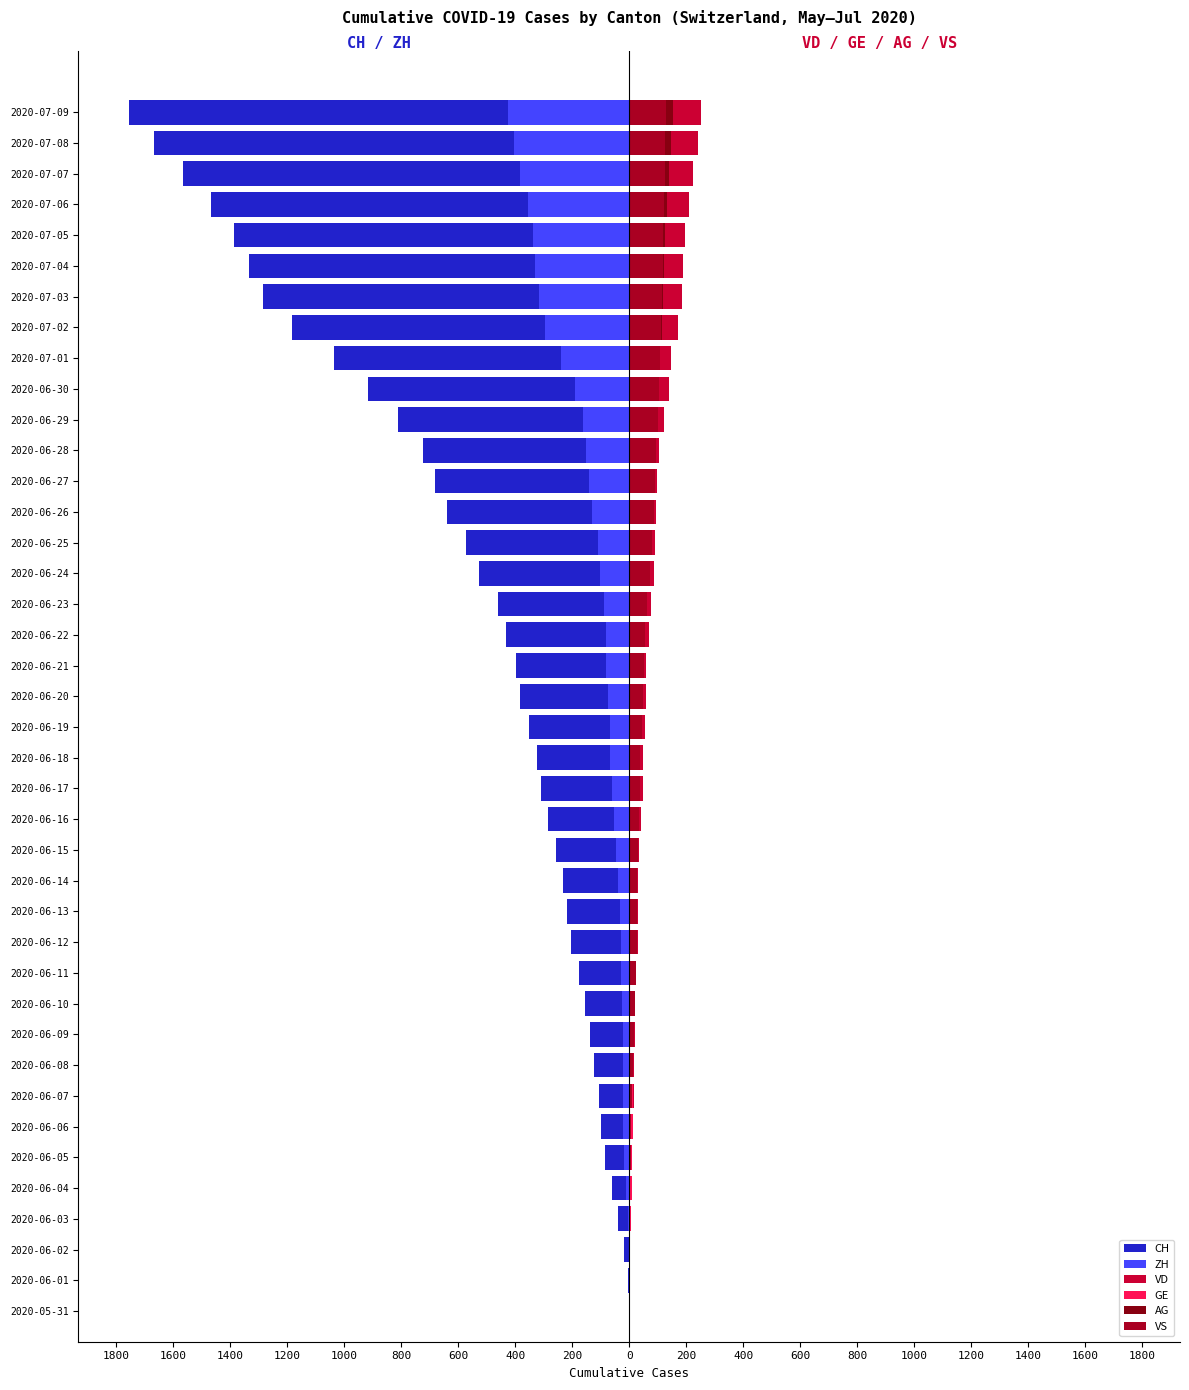

What is the difference between the second highest and minimum values in the GE series?

83